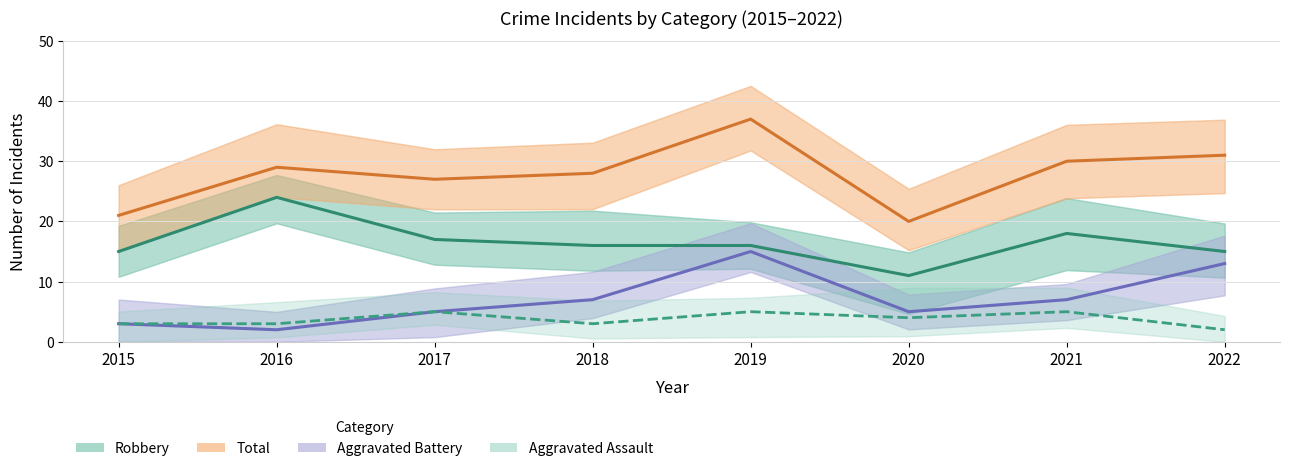

In Aggravated Assault, how many points are lower than both neighbors (excluding endpoints)?

2